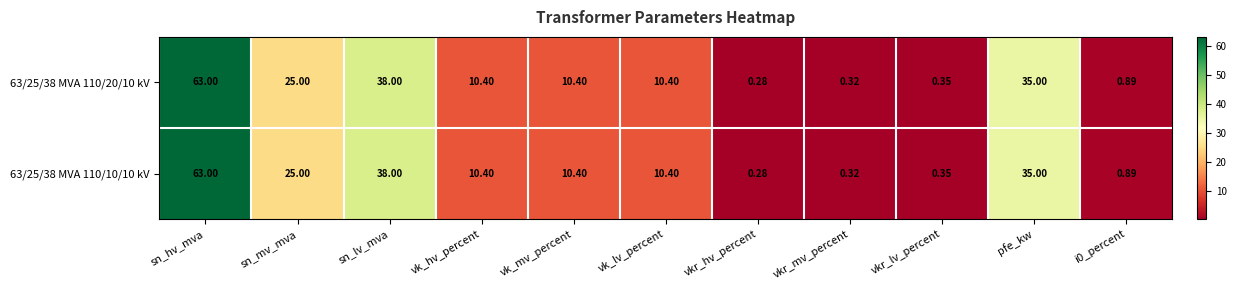

At which label does 63/25/38 MVA 110/20/10 kV first exceed 10?

sn_hv_mva